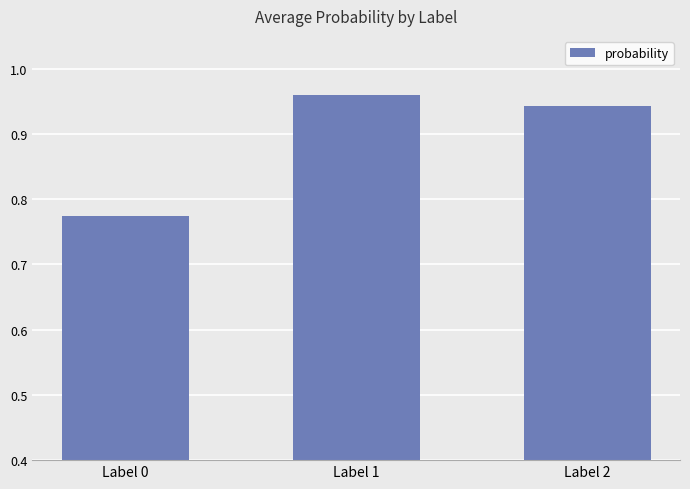

List the labels in order of value, largest first.

Label 1, Label 2, Label 0